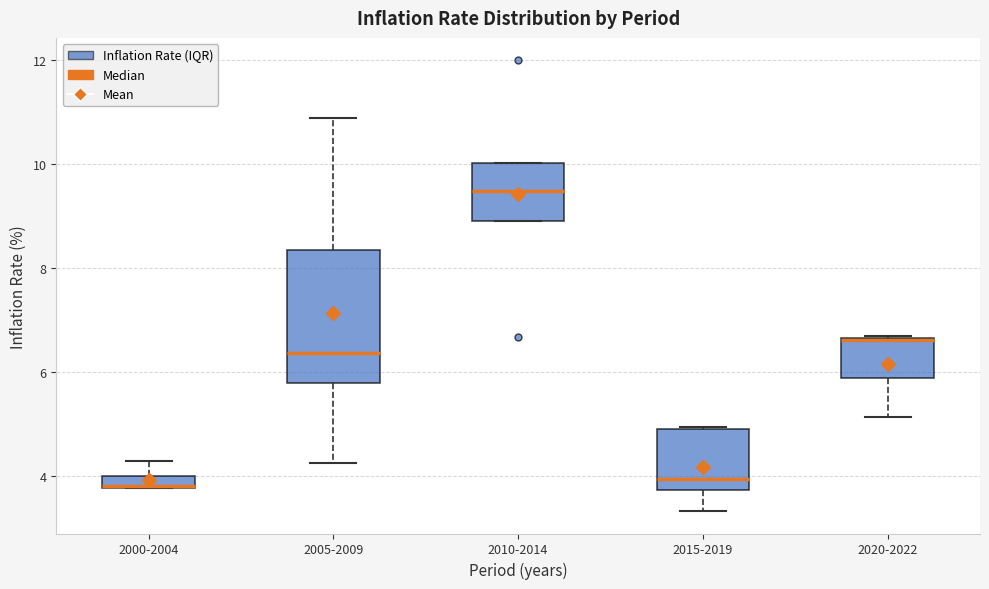

Comparing the boxes themselves (not the whiskers), which one is the tallest?

2005-2009